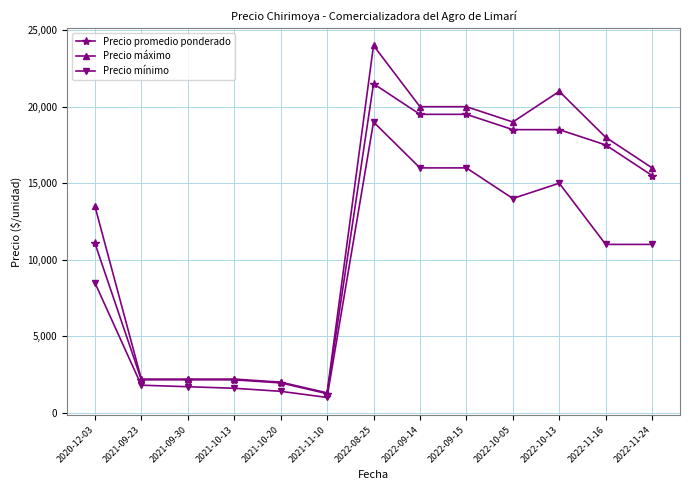

Is it true that Precio mínimo equals 12302 at 2020-12-03?

False